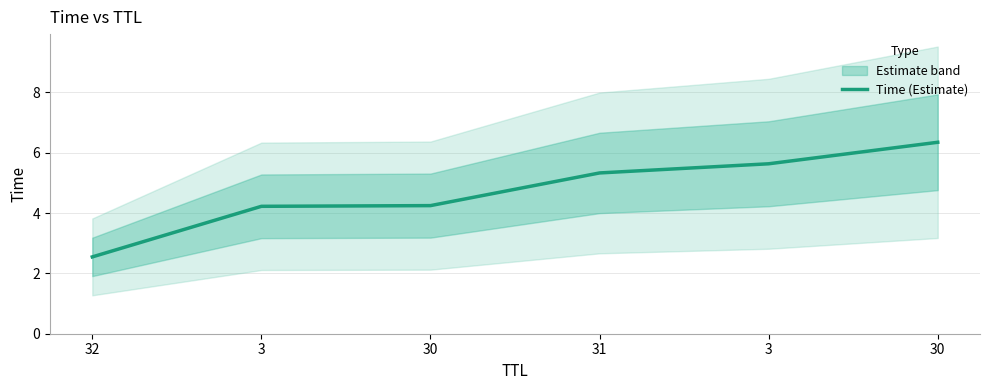

The value at 30 is 3.3. True or false?

False